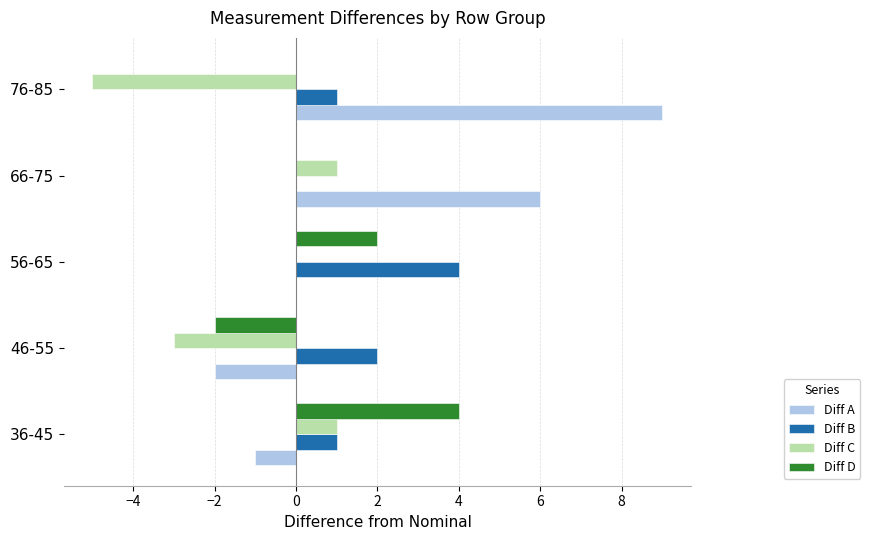

What are all the series names shown in the legend?

Diff A, Diff B, Diff C, Diff D